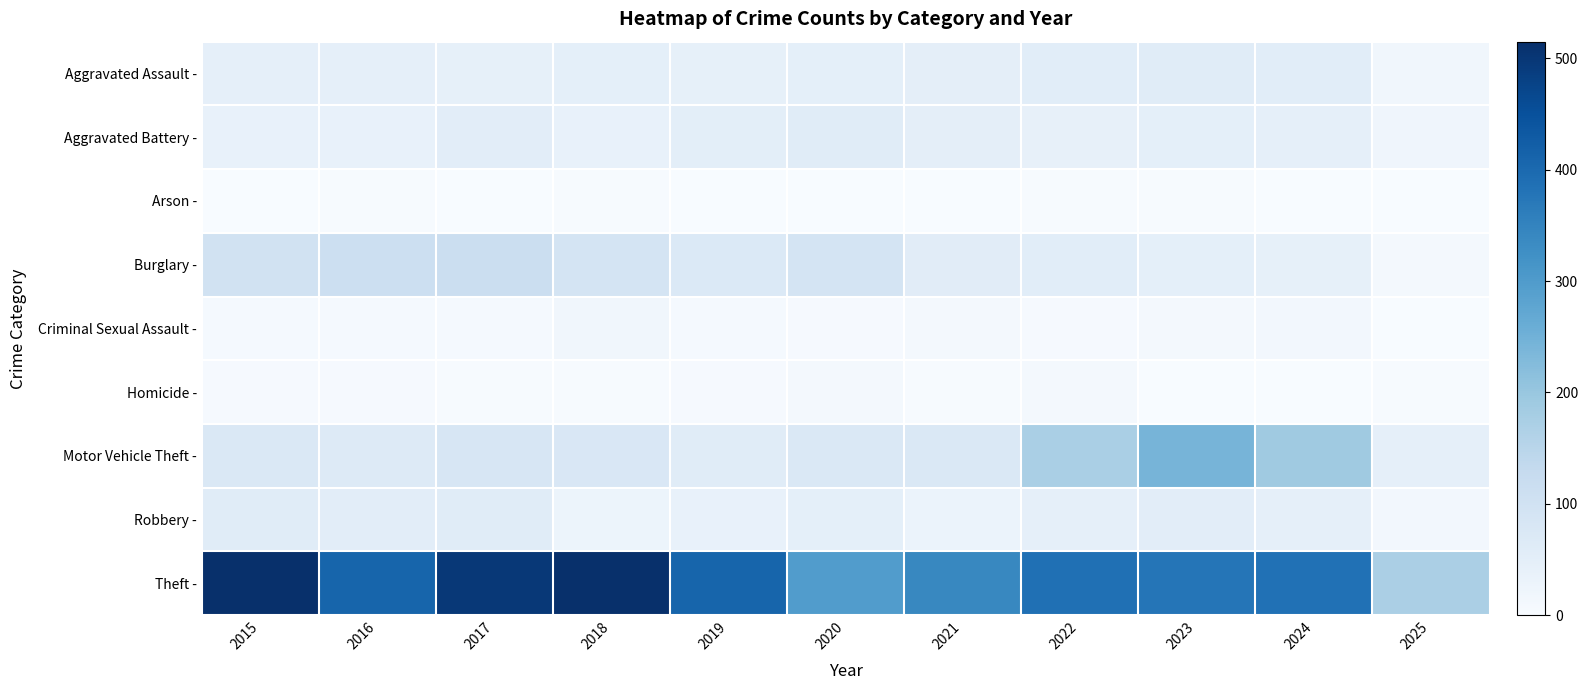

Between 2017 and 2018, which series saw the biggest shift?

Robbery -